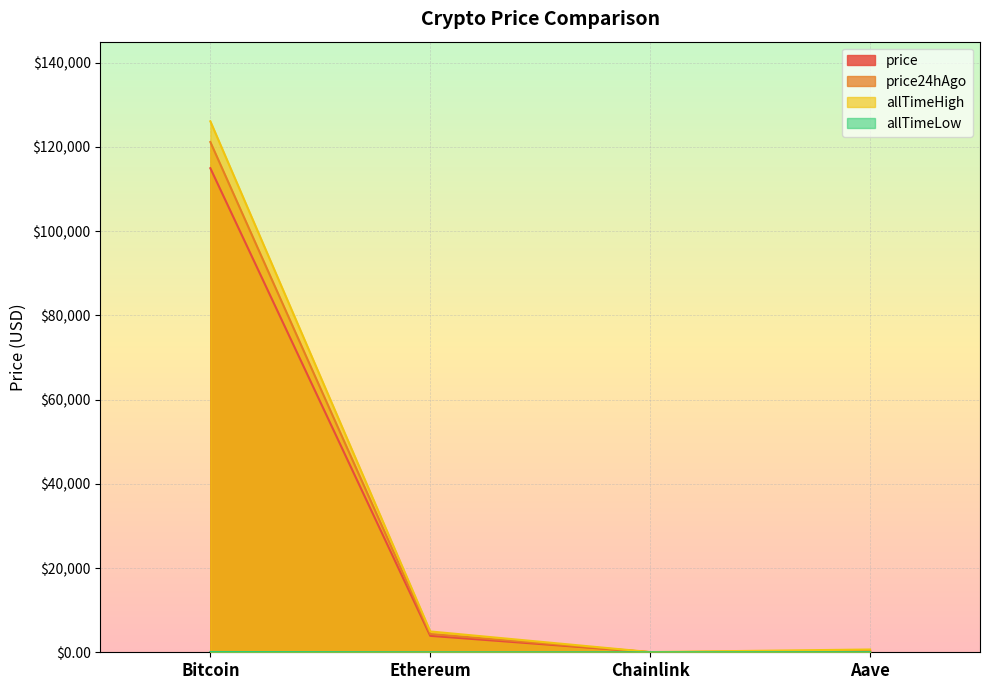

Reading left to right, list all the values displayed in this chart.

price: 114942.0	3903.3	19.6	247.2
price24hAgo: 121160.0	4339.9	21.8	272.2
allTimeHigh: 126080.0	4946.1	52.7	661.7
allTimeLow: 67.8	0.4	0.1	26.0